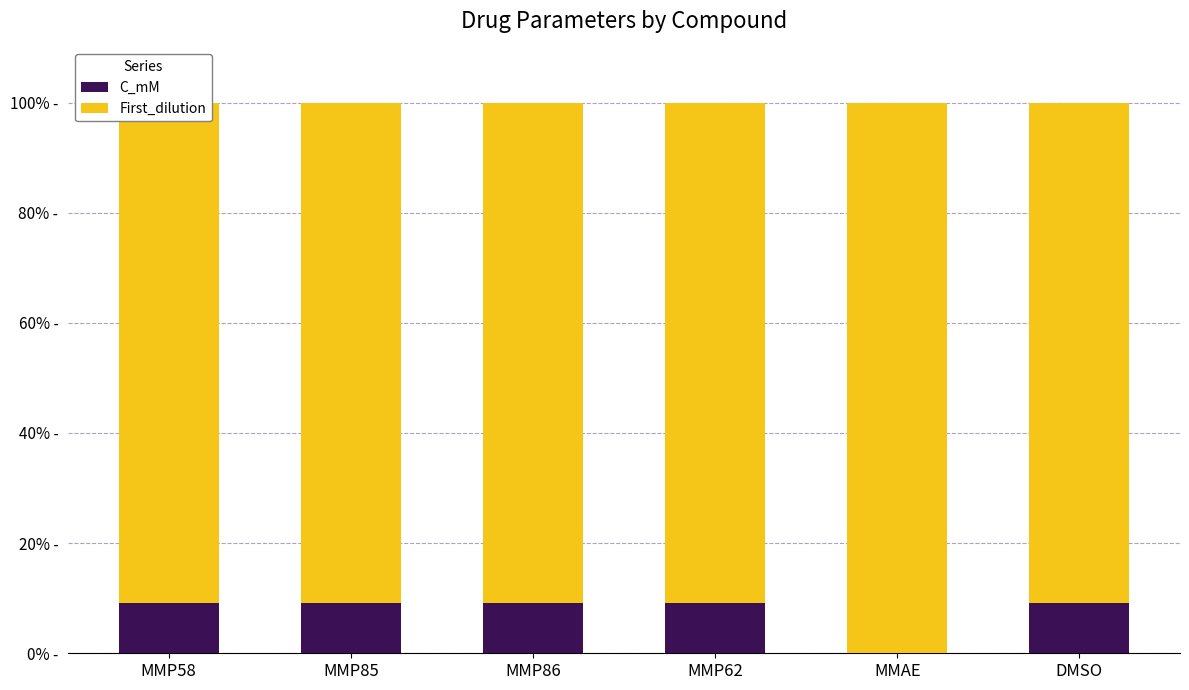

What is the difference between the second highest and minimum values in the C_mM series?

9.0